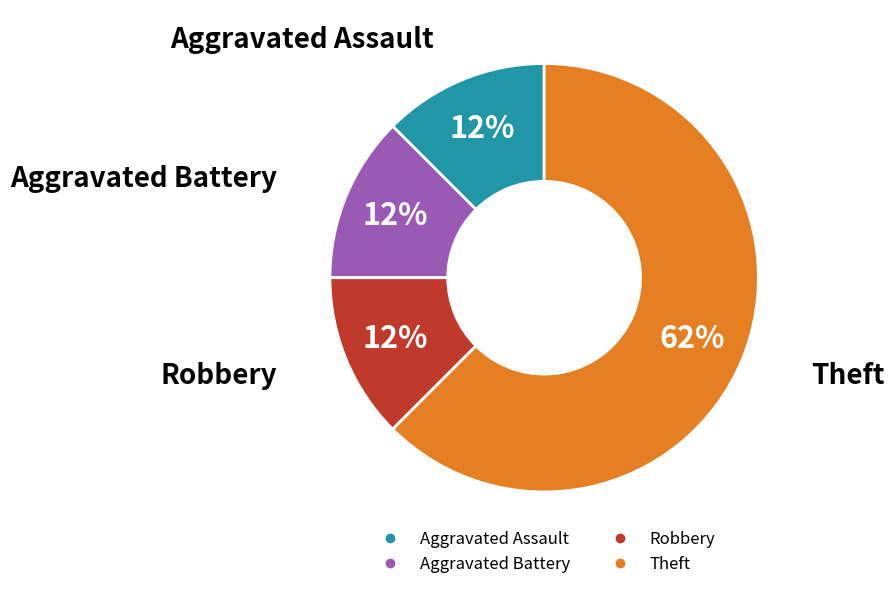

Is there any slice that represents more than half of the pie?

Yes